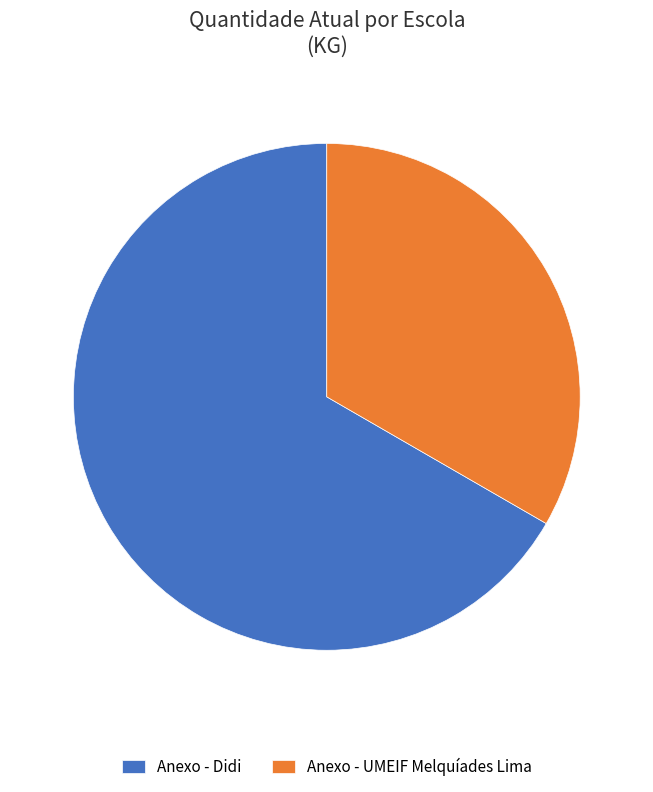

Approximately how many times larger is the value at Anexo - UMEIF Melquíades Lima compared to Anexo - Didi?

0.5